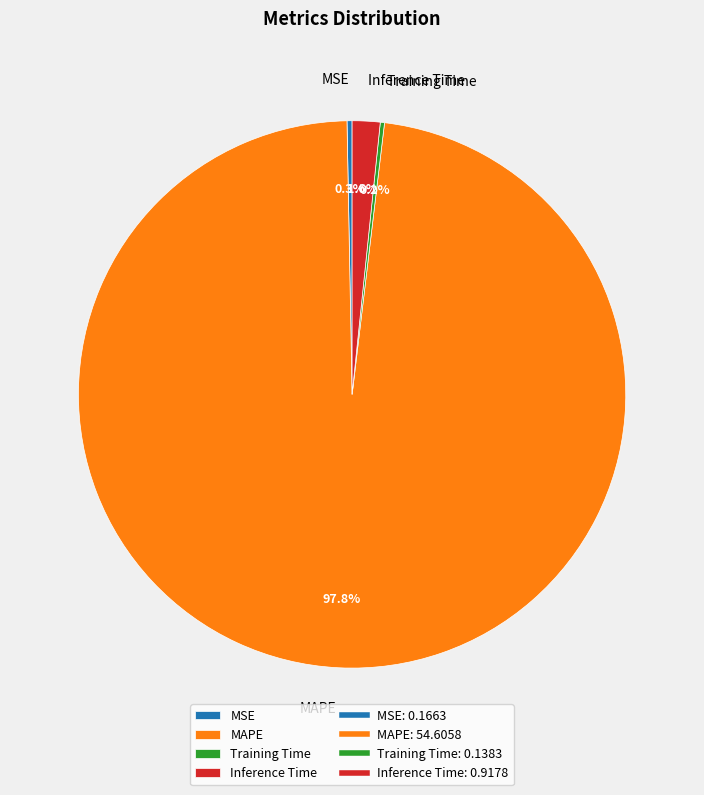

What is the largest slice in the pie chart?

MAPE